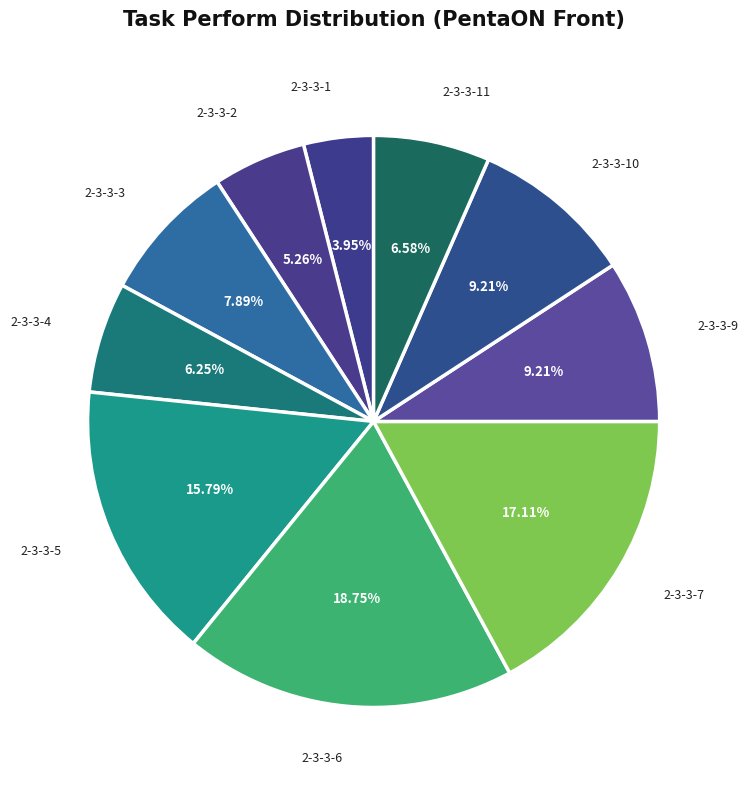

Count the number of slices in the pie.

10